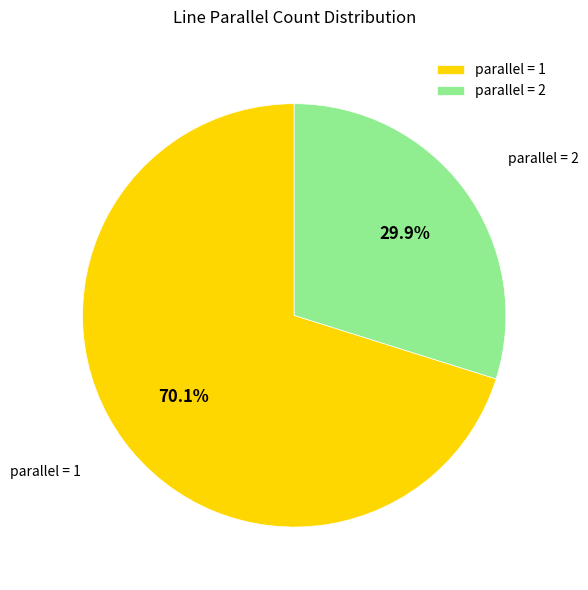

Is there a majority slice in this chart?

Yes